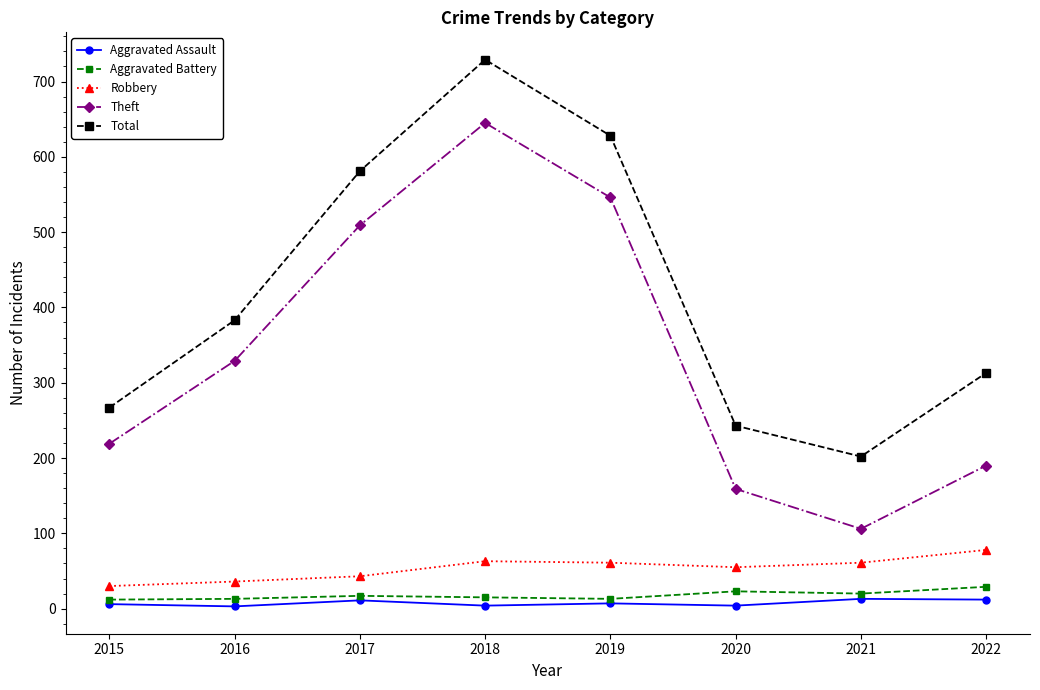

How many series are shown in this chart?

5